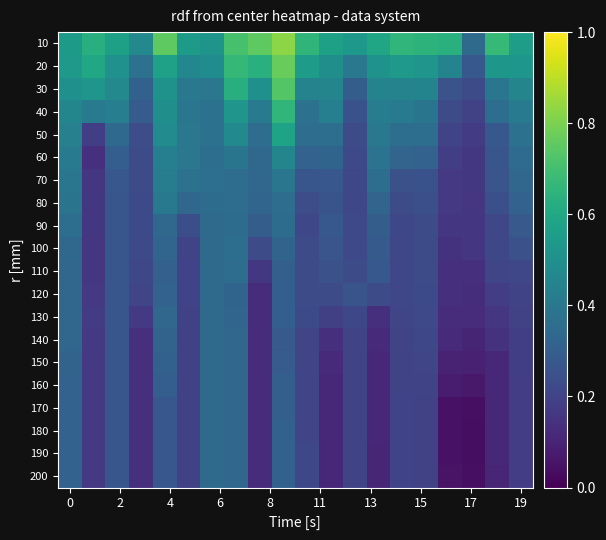

At how many categories does at least one series exceed 0?

20